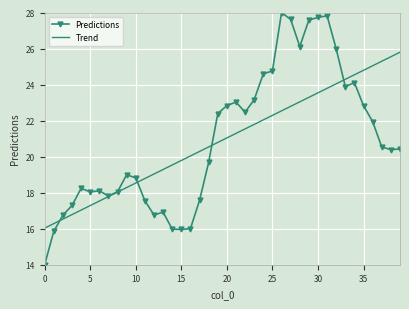

What is the average value of the Predictions series?

20.9